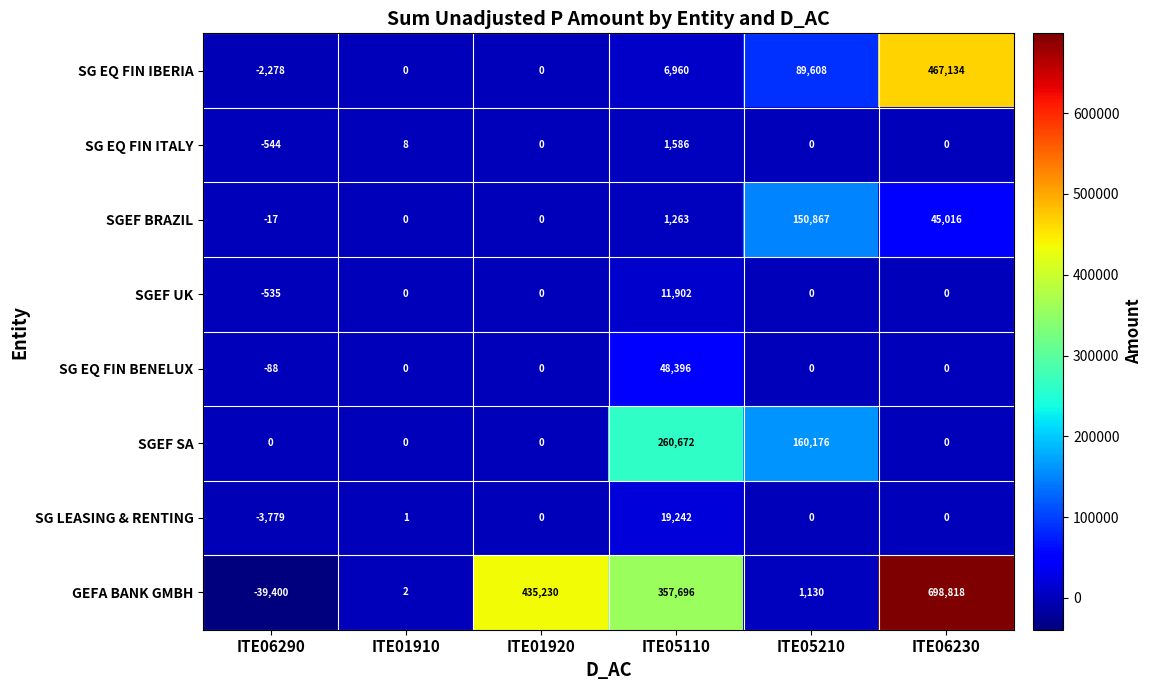

Which series has the widest spread of values?

GEFA BANK GMBH